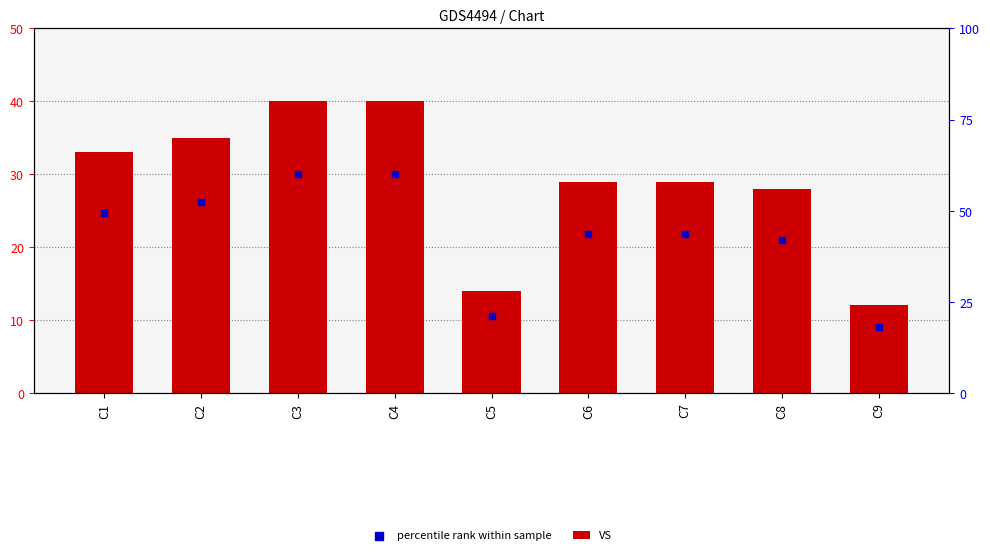

At which category is the sum across all series the highest?

C3